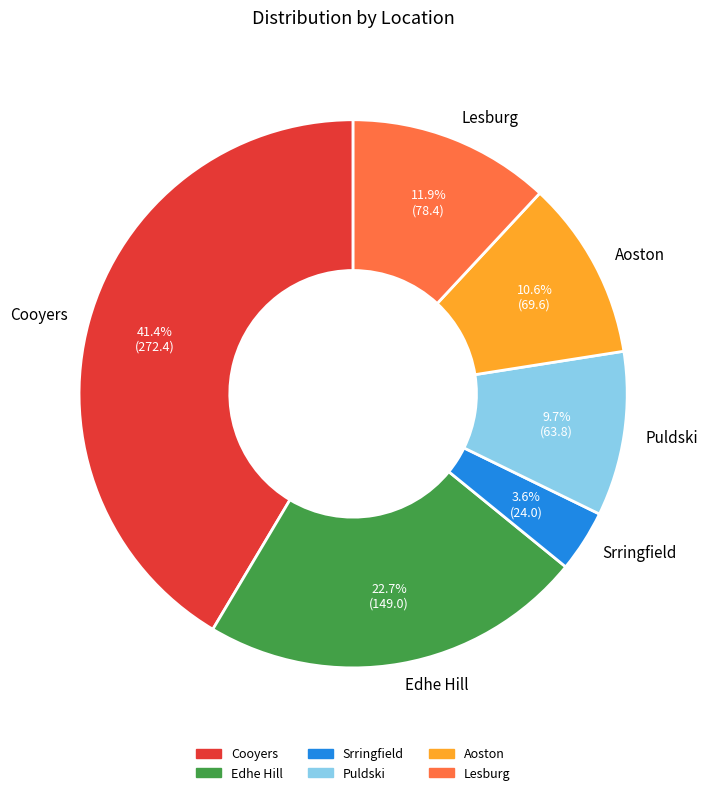

To the nearest percent, what is the average slice percentage?

17%